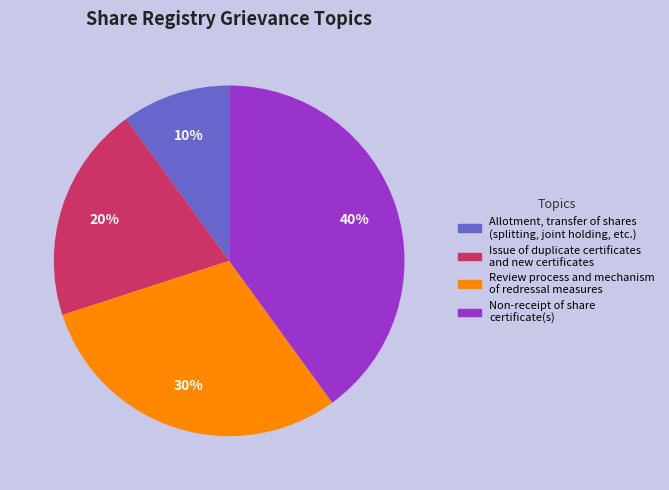

To the nearest percent, what is the average slice percentage?

25%